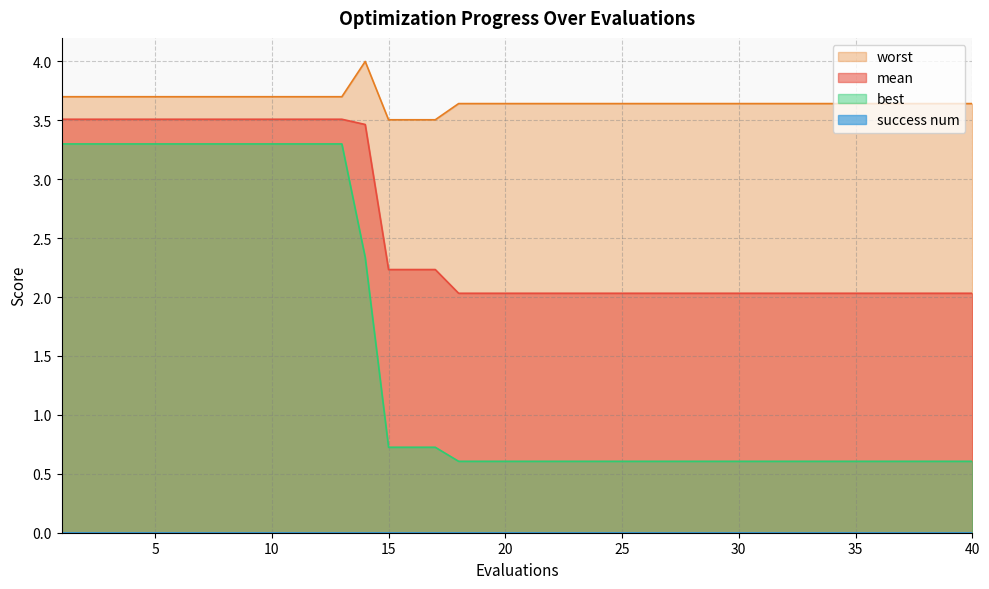

Which series has the largest total across all categories?

worst